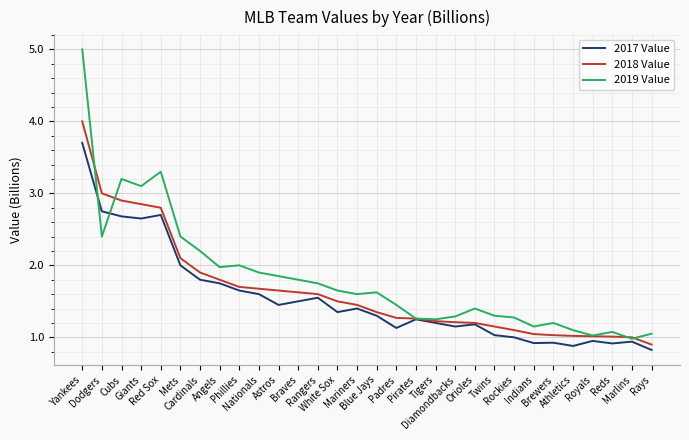

Which category has the highest value in the 2018 Value series?

Yankees